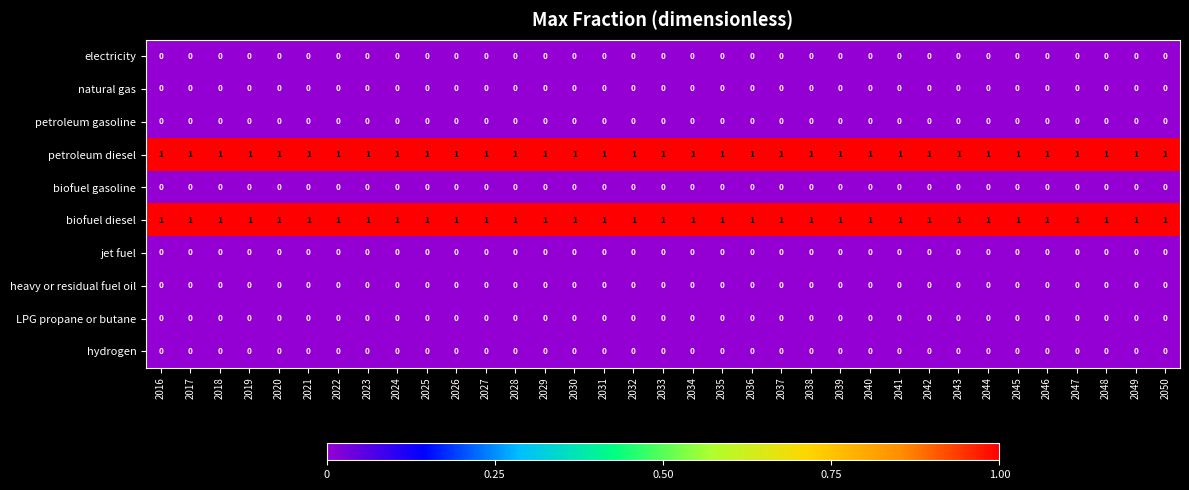

At how many categories does at least one series exceed 0?

35